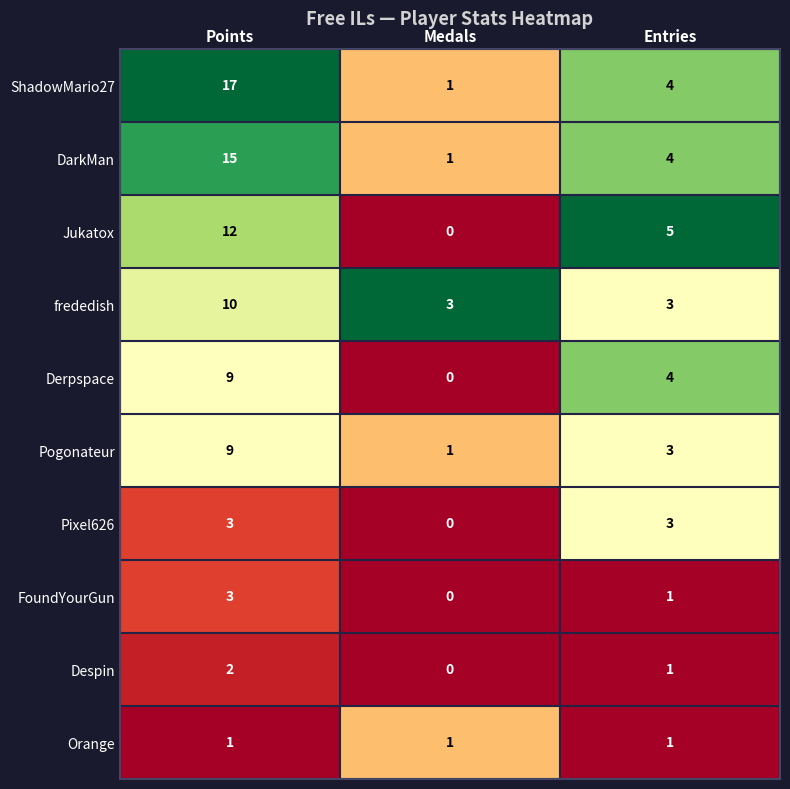

Which series has the widest spread of values?

ShadowMario27